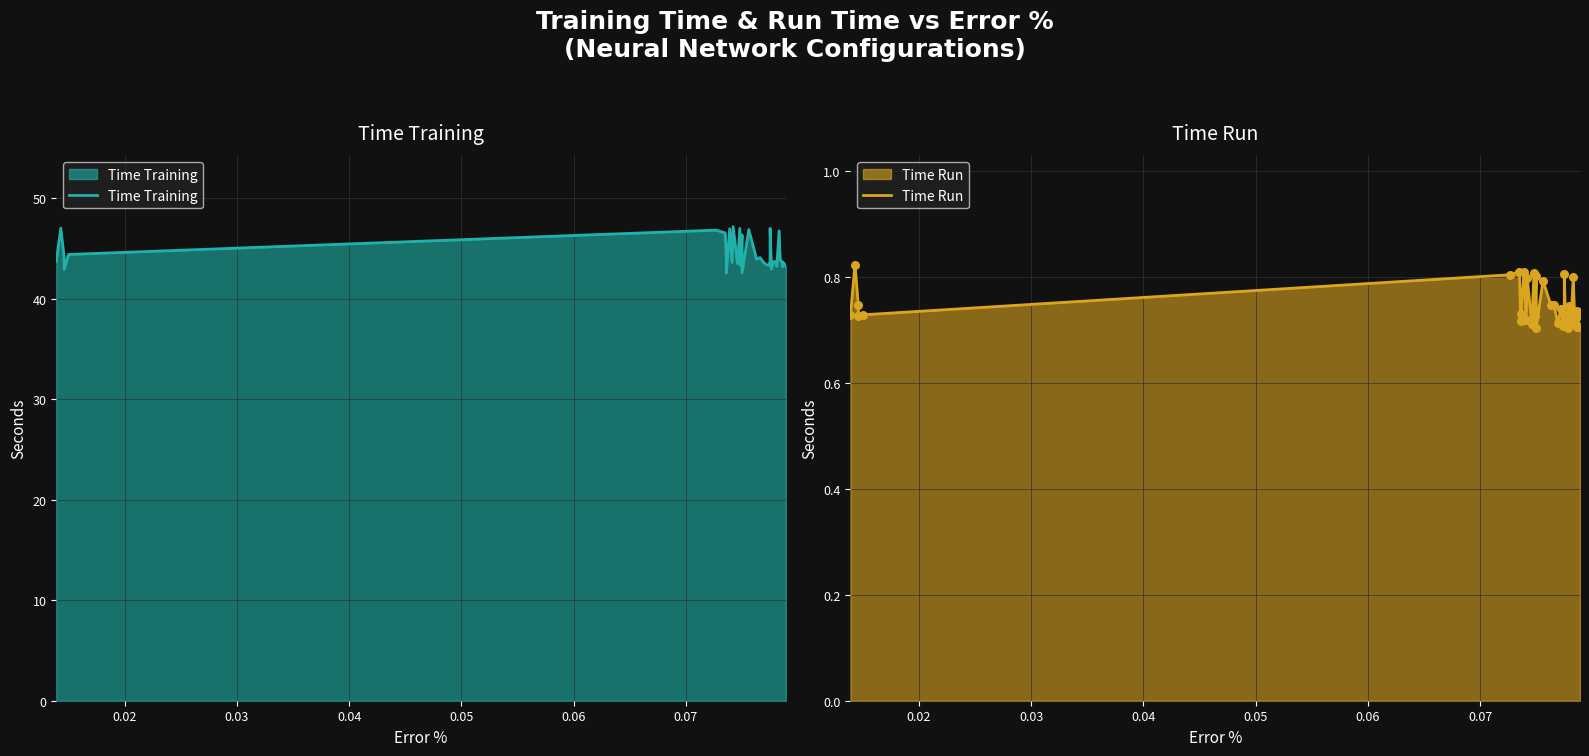

At how many categories does at least one series exceed 19?

40